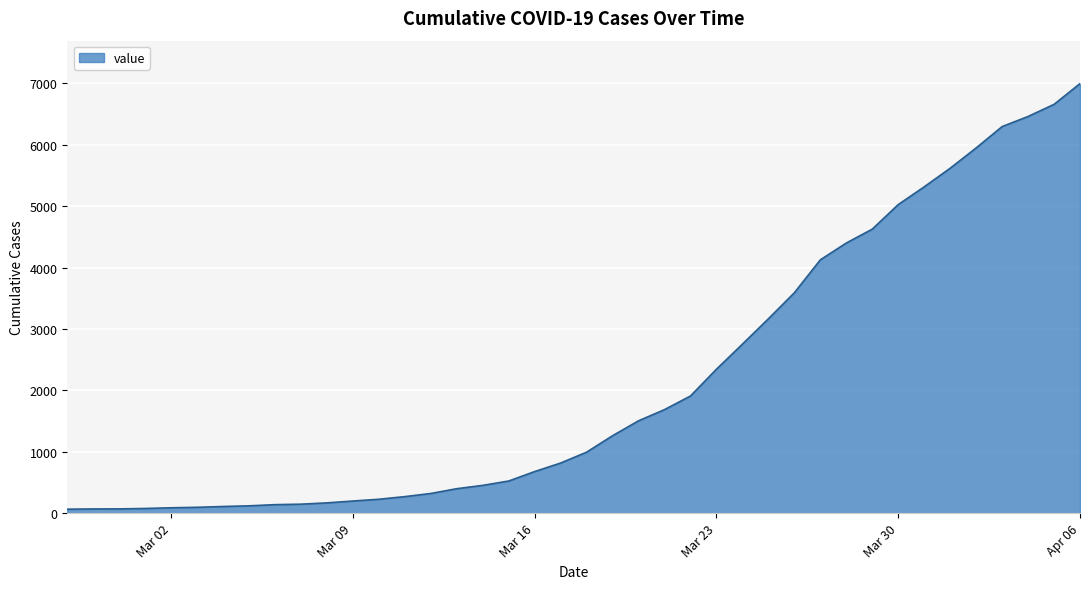

What is the maximum value shown in the chart?

6995